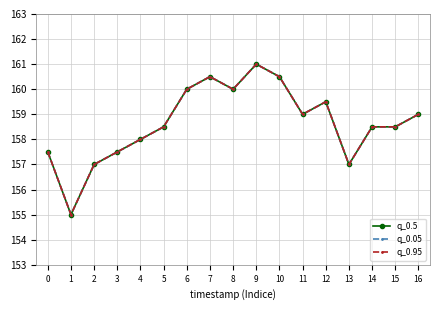

Reading left to right, extract all data points from this chart.

q_0.5: 0=157.5	1=155.0	2=157.0	3=157.5	4=158.0	5=158.5	6=160.0	7=160.5	8=160.0	9=161.0	10=160.5	11=159.0	12=159.5	13=157.0	14=158.5	15=158.5	16=159.0
q_0.05: 0=157.5	1=155.0	2=157.0	3=157.5	4=158.0	5=158.5	6=160.0	7=160.5	8=160.0	9=161.0	10=160.5	11=159.0	12=159.5	13=157.0	14=158.5	15=158.5	16=159.0
q_0.95: 0=157.5	1=155.0	2=157.0	3=157.5	4=158.0	5=158.5	6=160.0	7=160.5	8=160.0	9=161.0	10=160.5	11=159.0	12=159.5	13=157.0	14=158.5	15=158.5	16=159.0